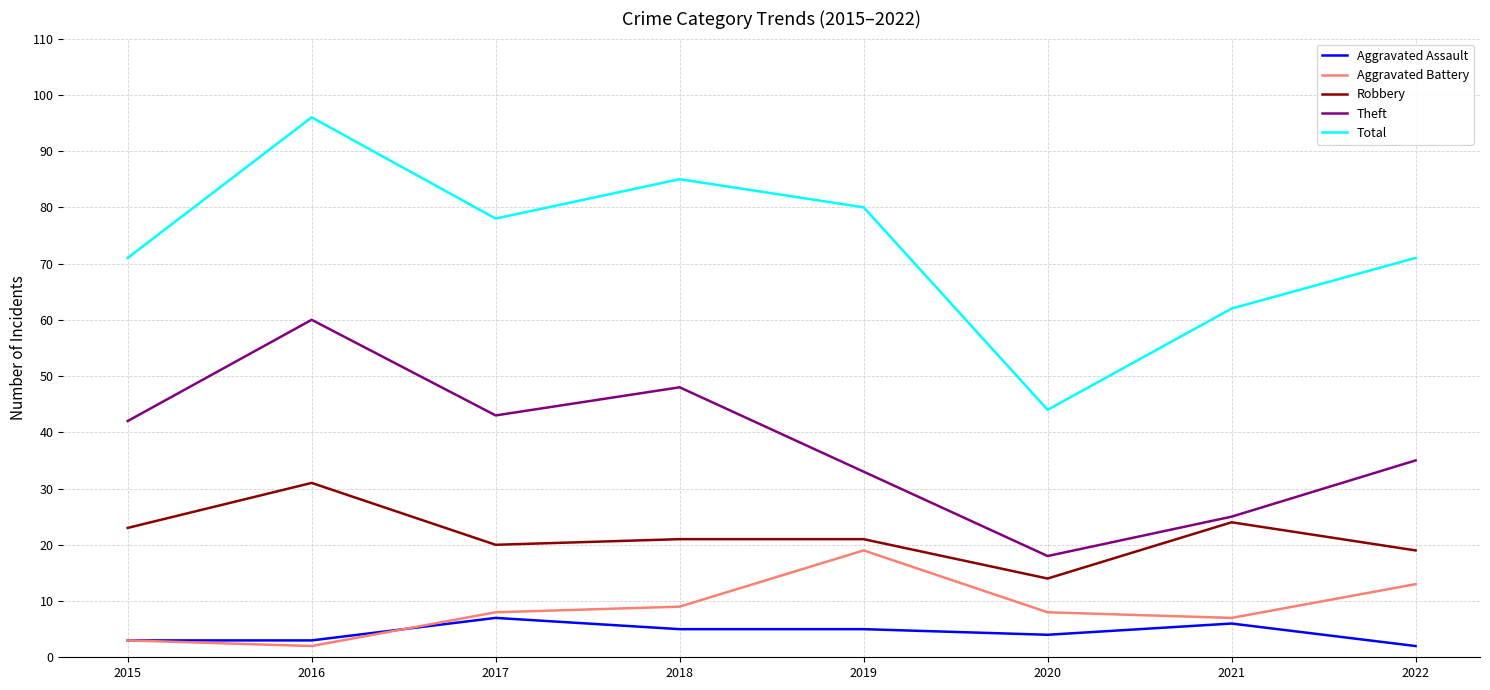

What is the maximum value for Robbery?

31